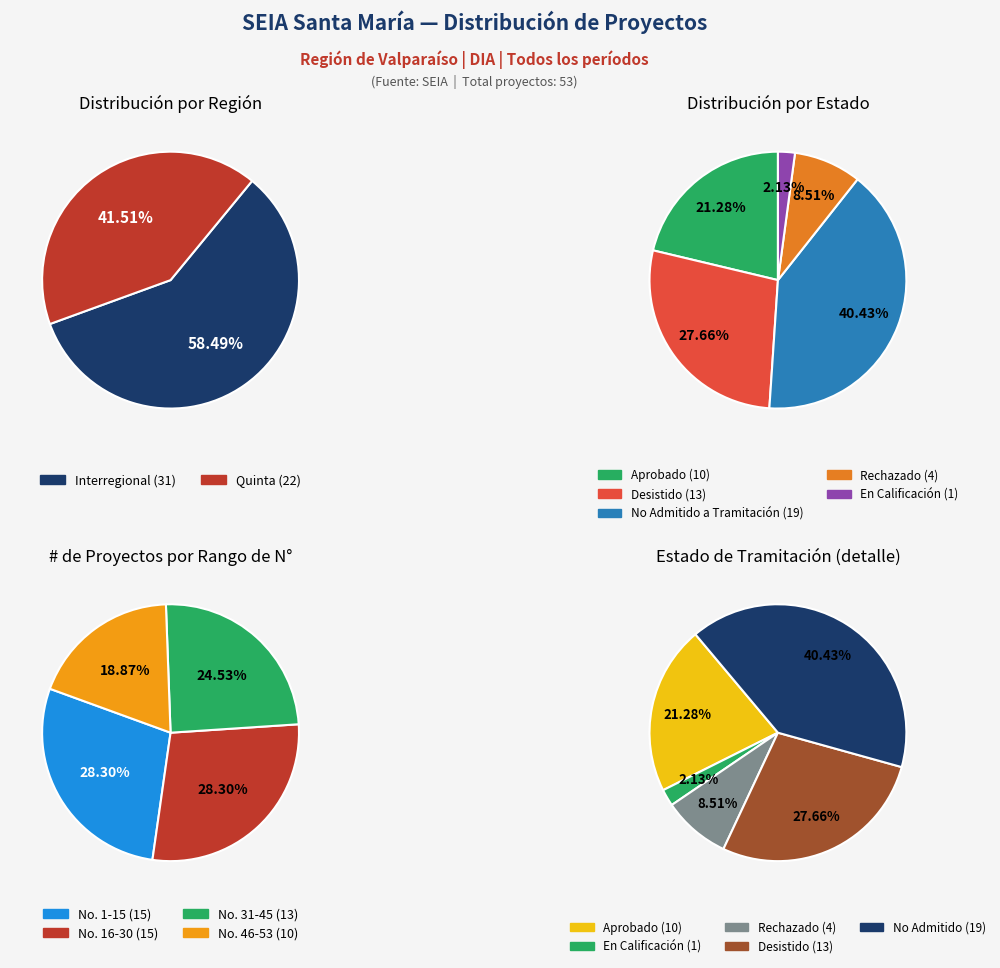

Is there a majority slice in this chart?

Yes